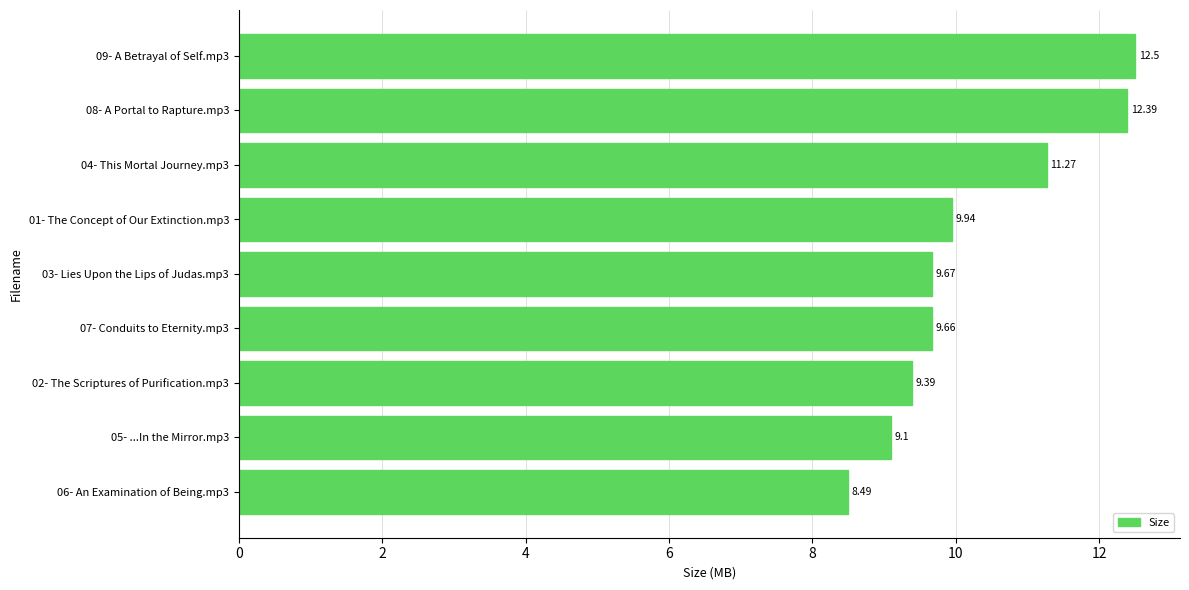

Rank the categories by value from lowest to highest.

06- An Examination of Being.mp3, 05- ...In the Mirror.mp3, 02- The Scriptures of Purification.mp3, 07- Conduits to Eternity.mp3, 03- Lies Upon the Lips of Judas.mp3, 01- The Concept of Our Extinction.mp3, 04- This Mortal Journey.mp3, 08- A Portal to Rapture.mp3, 09- A Betrayal of Self.mp3